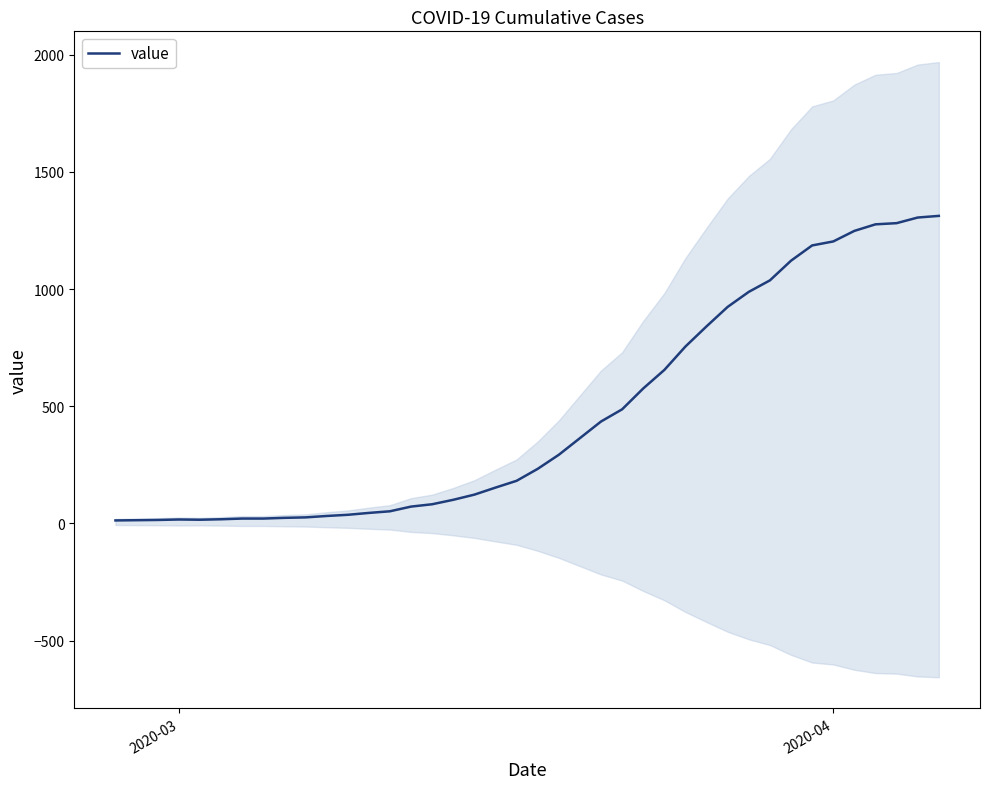

What is the minimum value shown in the chart?

13